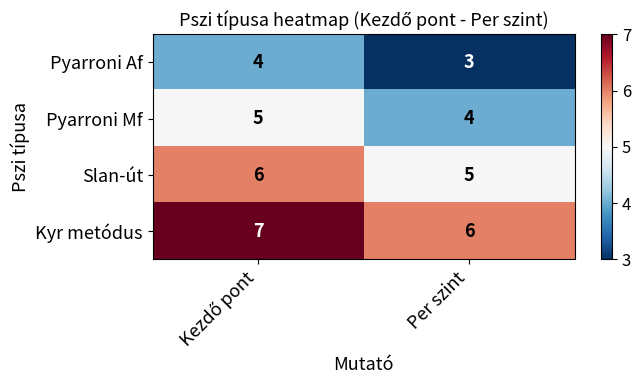

True or false: Pyarroni Mf has a value of 4 at Per szint.

True